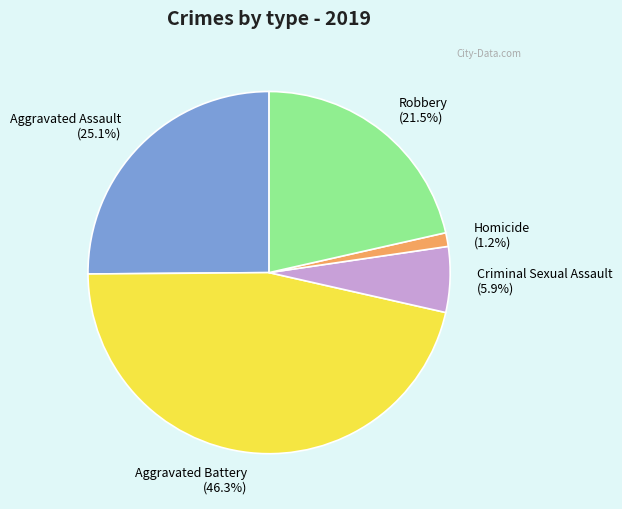

How many slices are in this pie chart?

5